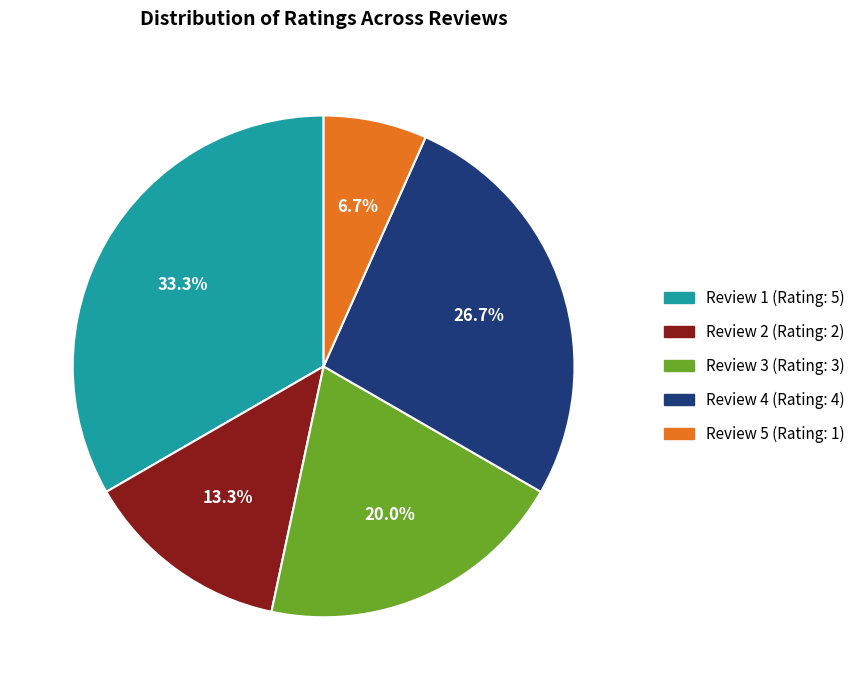

Is there any slice that represents more than half of the pie?

No